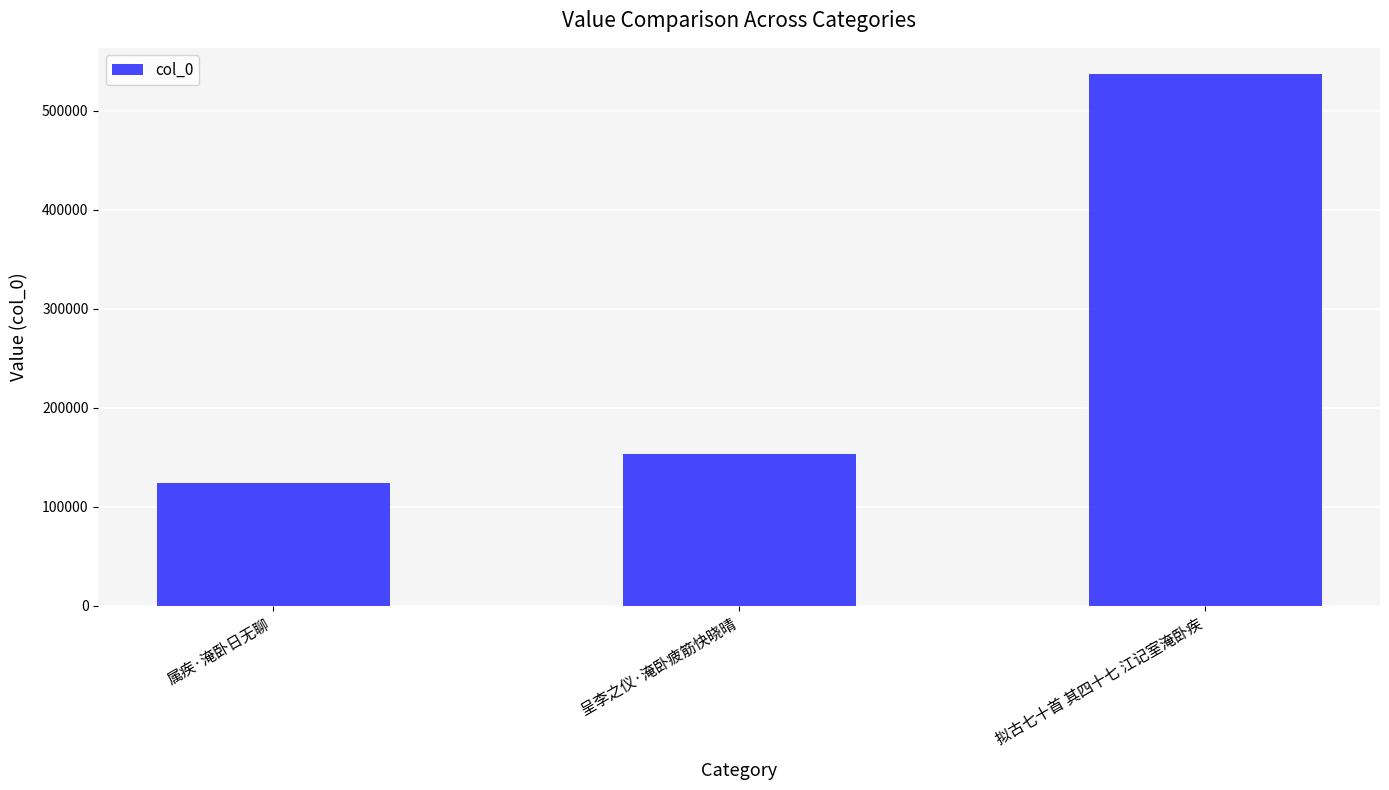

What is the average value?

271328